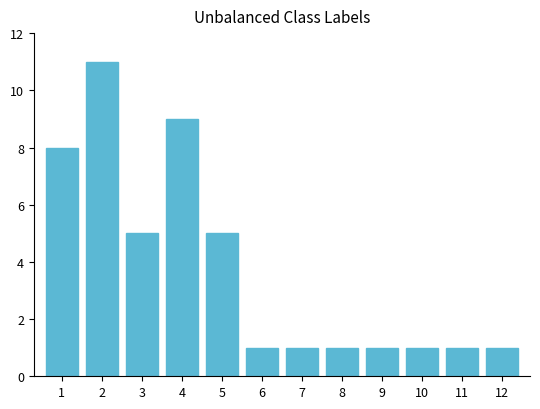

Between 1 and 4, which is larger?

4